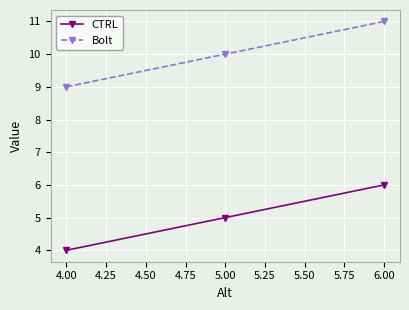

List the series in order of their overall mean, highest first.

Bolt, CTRL